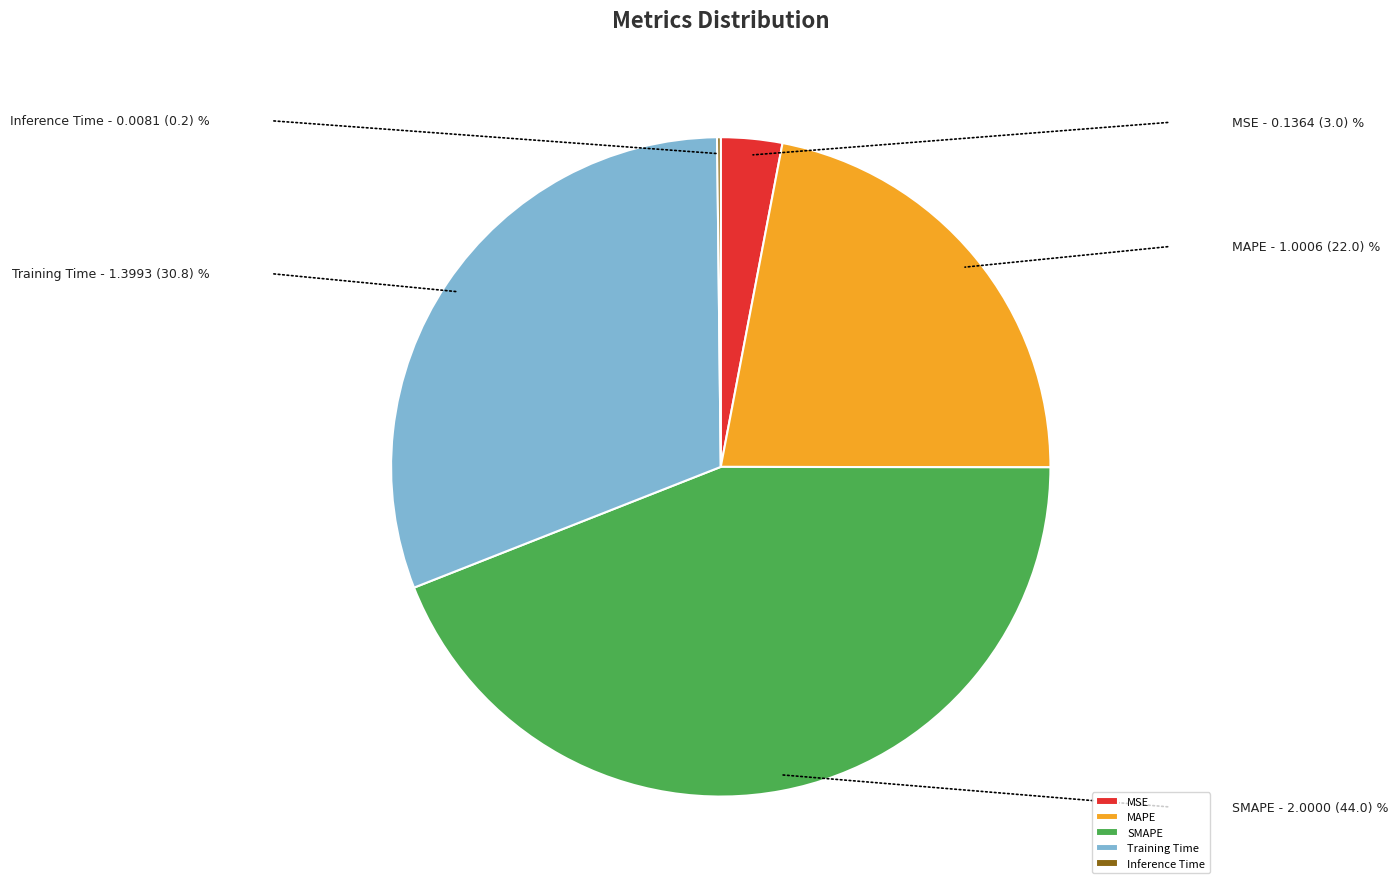

The MAPE slice represents 17% of the pie. True or false?

False